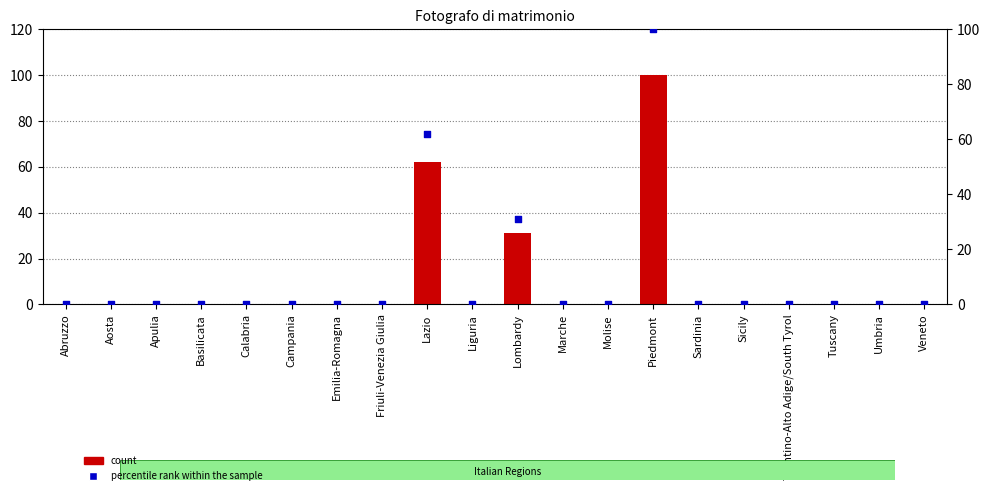

Which series has the largest Y range (max minus min)?

count